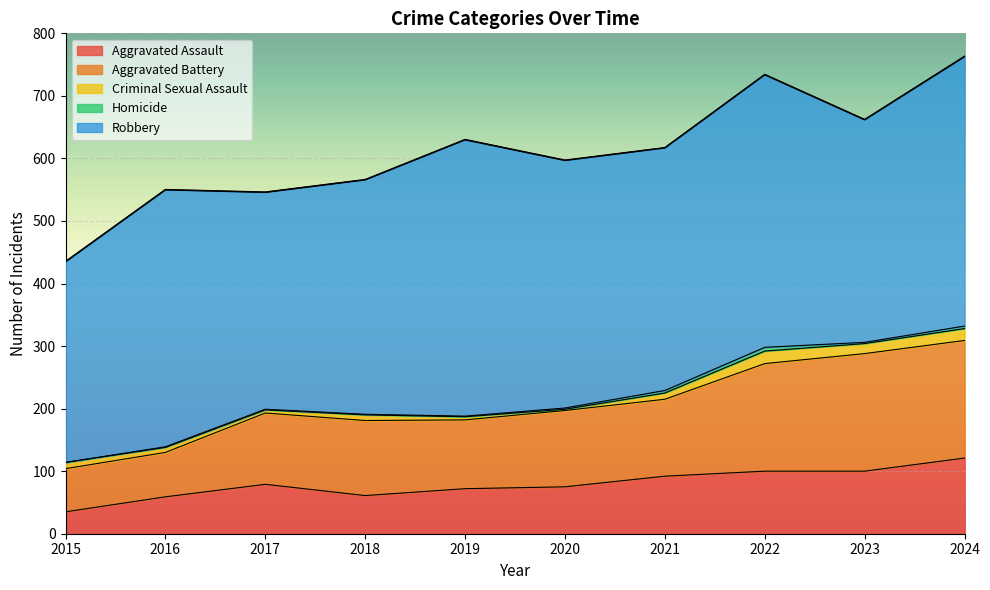

Reading left to right, extract all data points from this chart.

Aggravated Assault: 2015=35	2016=59	2017=79	2018=61	2019=72	2020=75	2021=92	2022=100	2023=100	2024=121
Aggravated Battery: 2015=69	2016=71	2017=114	2018=120	2019=110	2020=122	2021=123	2022=172	2023=188	2024=188
Criminal Sexual Assault: 2015=10	2016=8	2017=5	2018=9	2019=5	2020=2	2021=10	2022=20	2023=16	2024=19
Homicide: 2015=0	2016=1	2017=1	2018=1	2019=1	2020=2	2021=4	2022=6	2023=2	2024=4
Robbery: 2015=321	2016=411	2017=347	2018=375	2019=442	2020=396	2021=388	2022=436	2023=356	2024=431